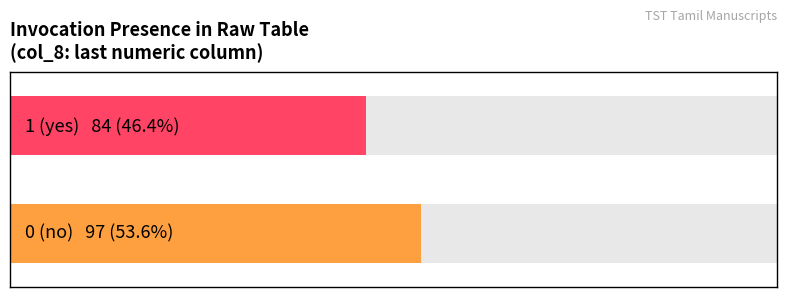

Is it true that average_utilization equals 0 at BnF?

False